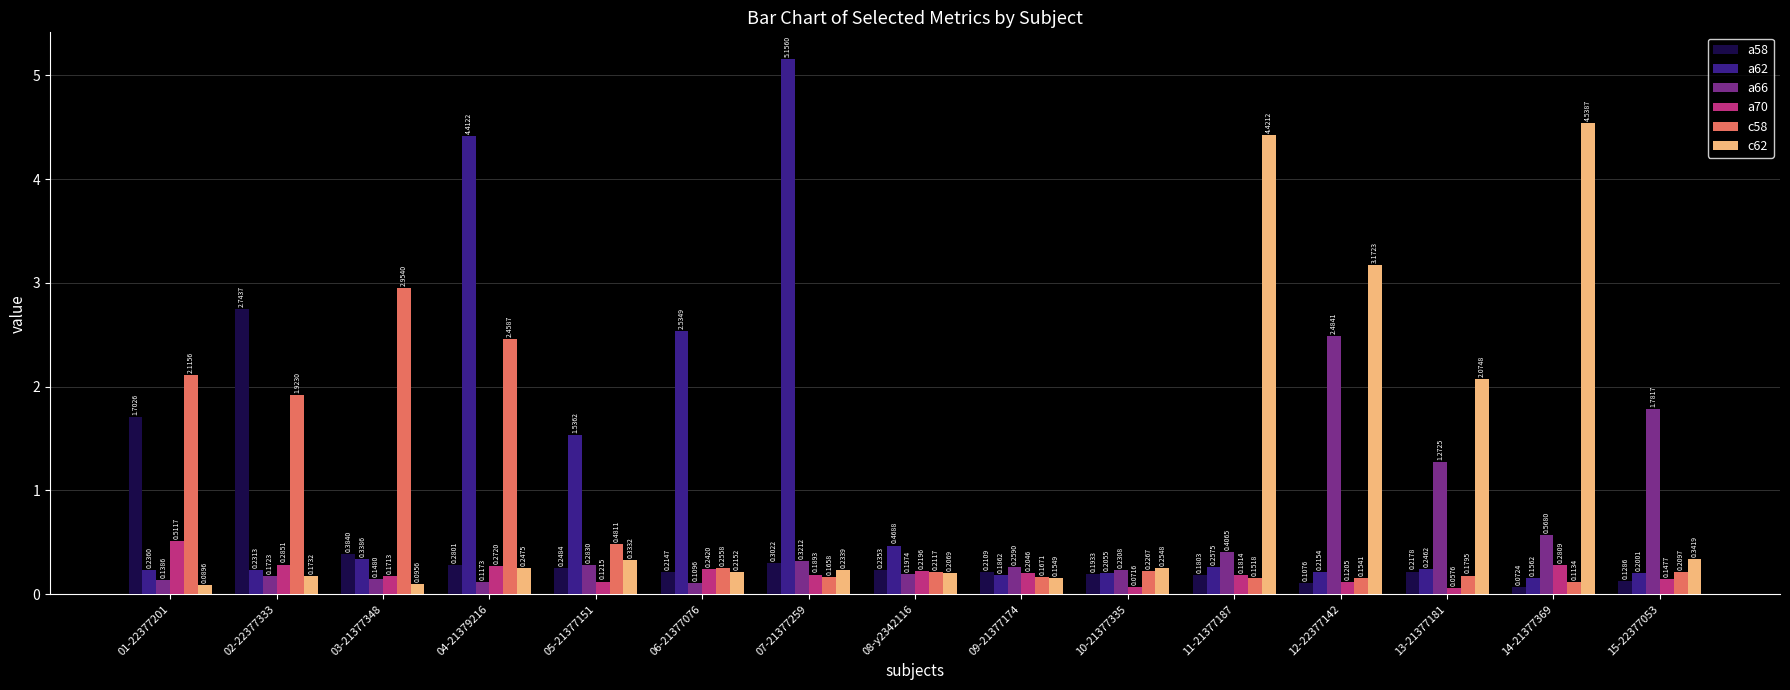

Rank the categories by a58 value from highest to lowest.

02-22377333, 01-22377201, 03-21377348, 07-21377259, 04-21379216, 05-21377151, 08-y2342116, 13-21377181, 06-21377076, 09-21377174, 10-21377335, 11-21377187, 15-22377053, 12-22377142, 14-21377369